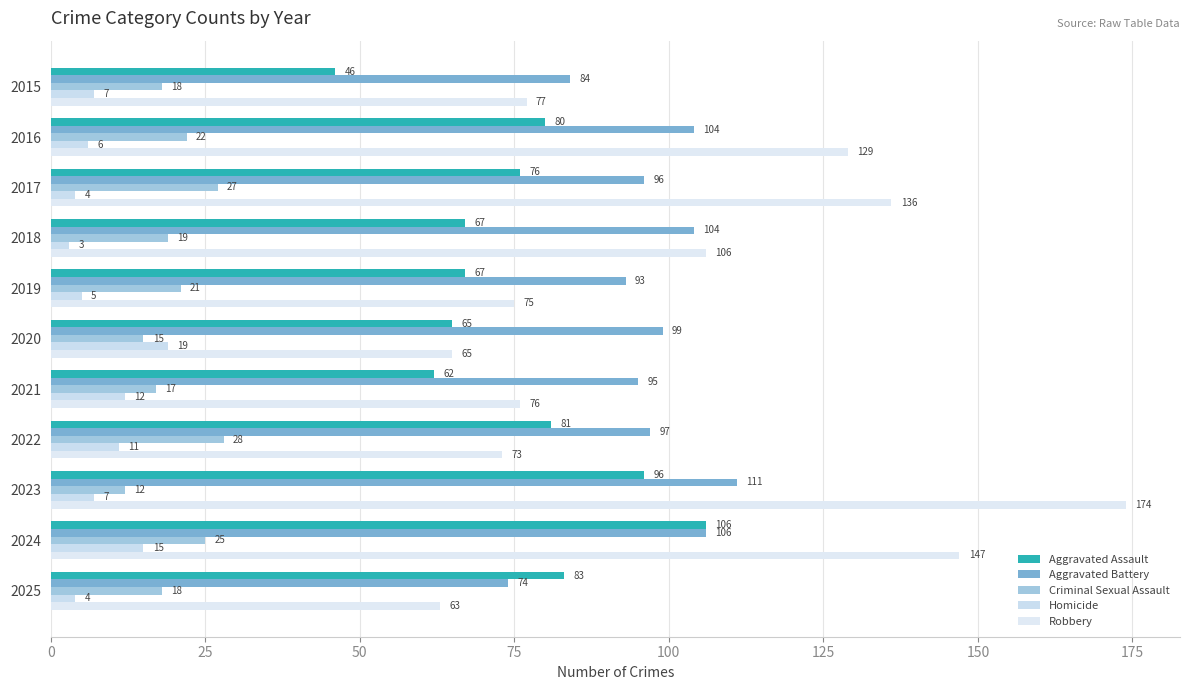

List the labels in order of Robbery value, largest first.

2023, 2024, 2017, 2016, 2018, 2015, 2021, 2019, 2022, 2020, 2025